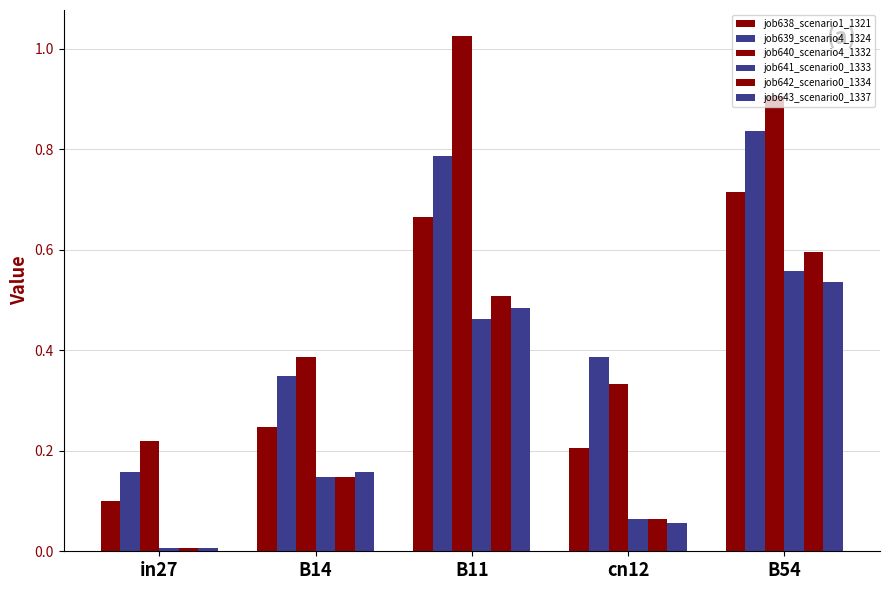

How many bars are there in total?

30